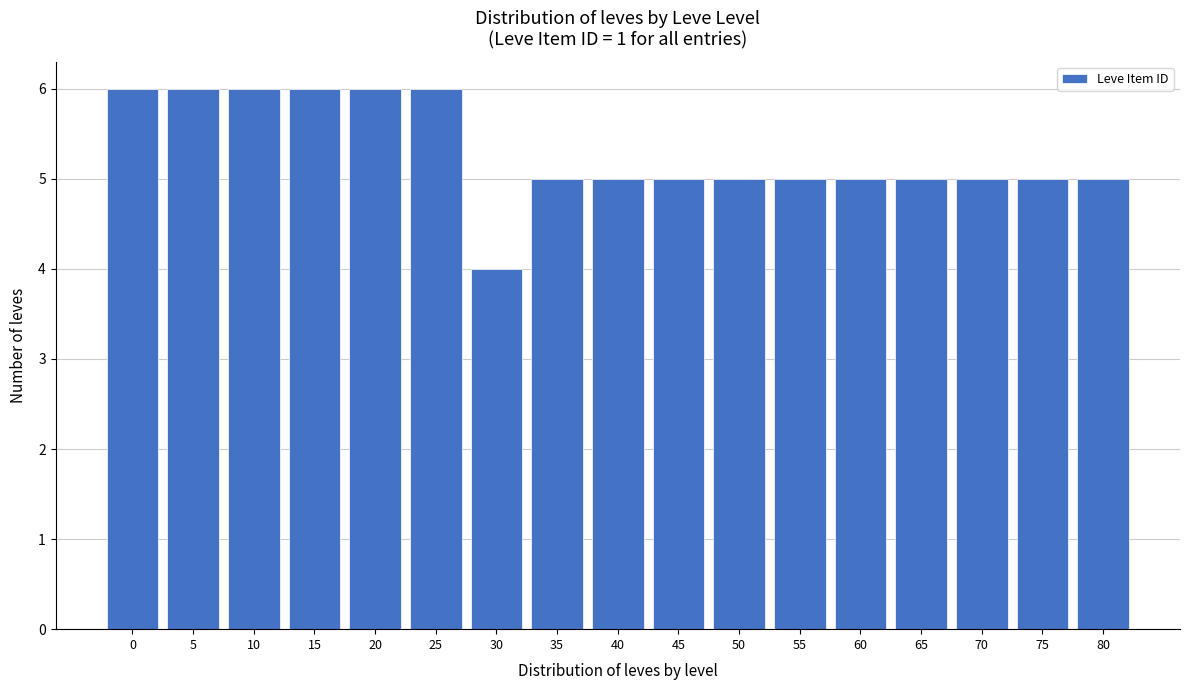

Reading left to right, what are all the values shown in this chart?

6	6	6	6	6	6	4	5	5	5	5	5	5	5	5	5	5